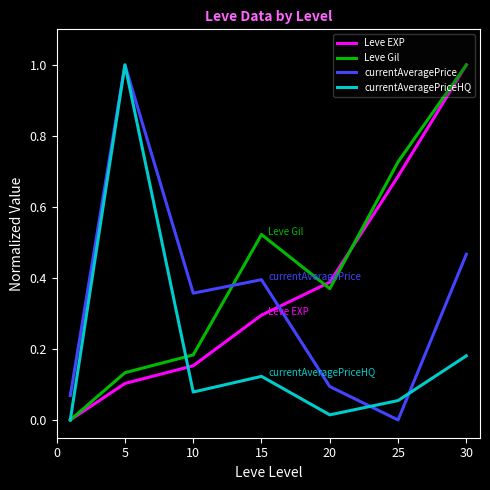

Rank the series by their average value, from highest to lowest.

Leve Gil, Leve EXP, currentAveragePrice, currentAveragePriceHQ